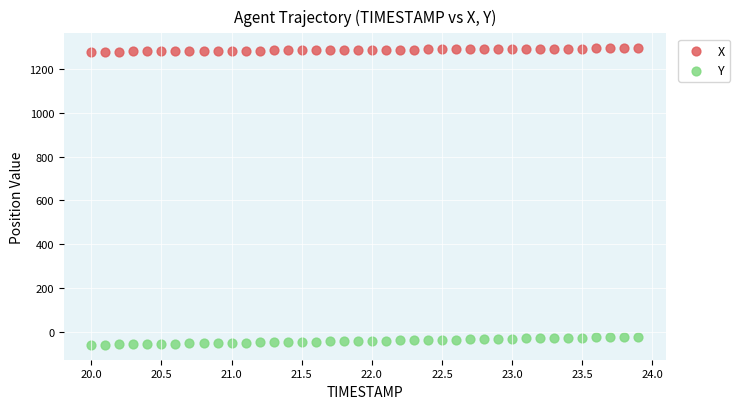

What are all the series names shown in the legend?

X, Y